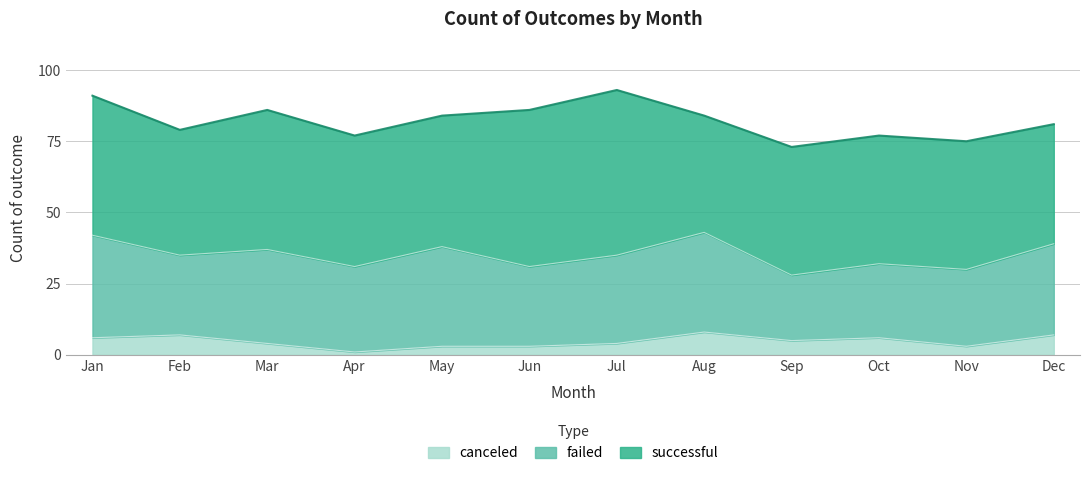

Is it true that successful equals 80 at May?

False